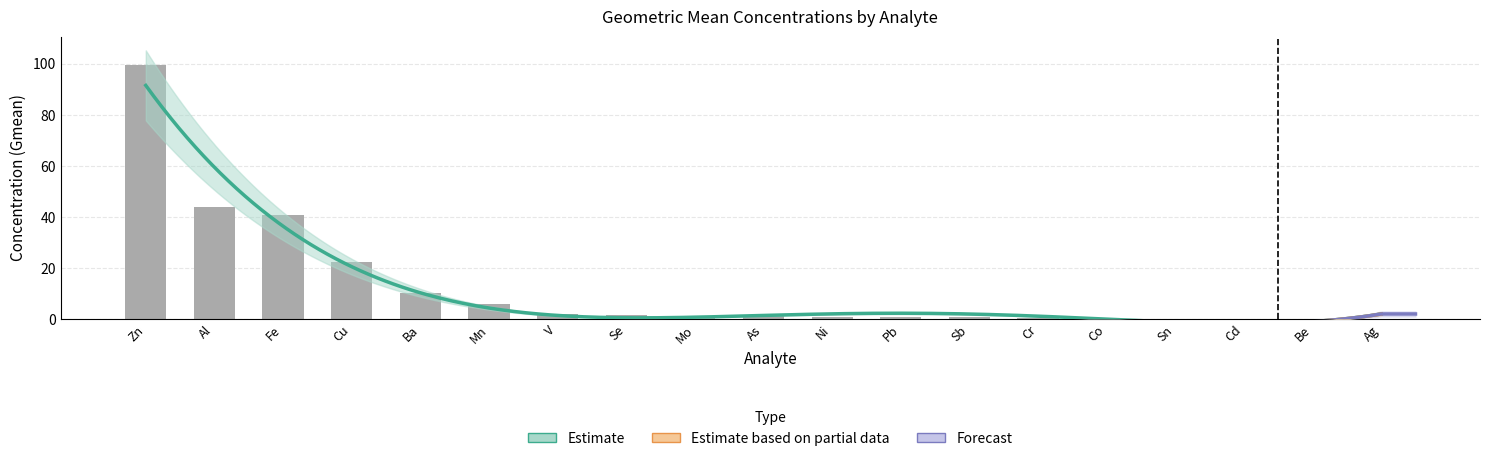

What position from the right is Be?

2